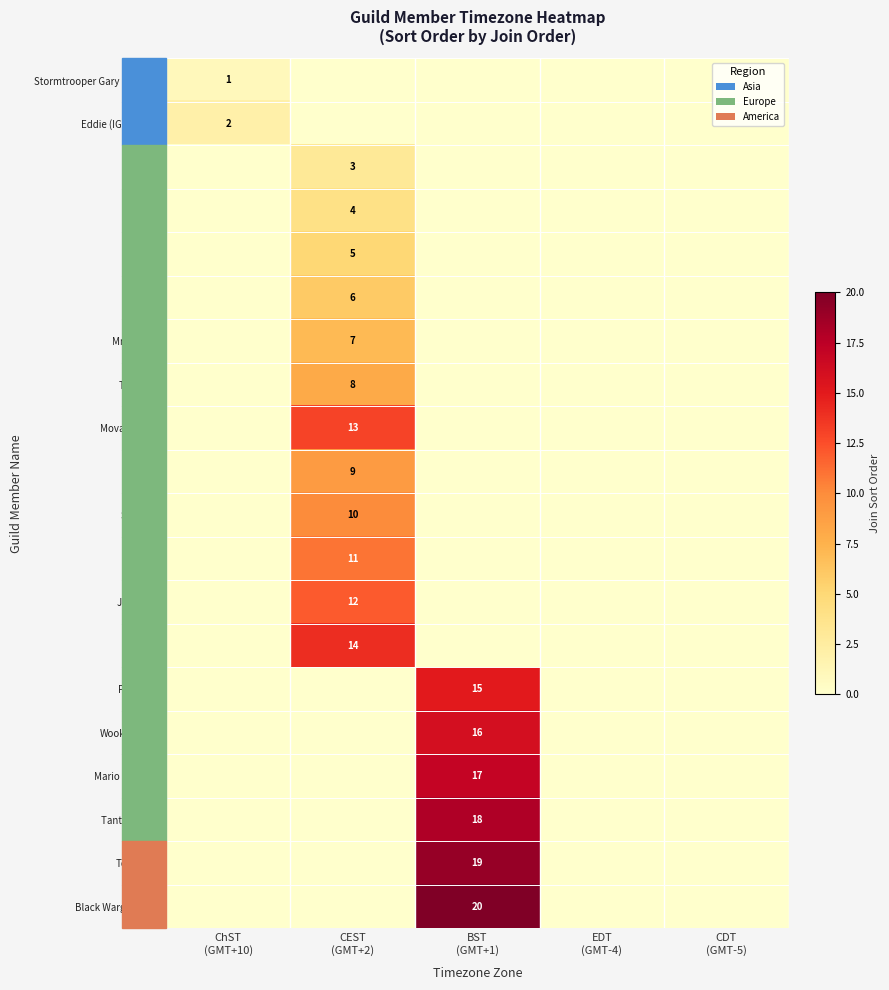

The value of Kuesko at EDT (GMT-4) is 6. True or false?

False